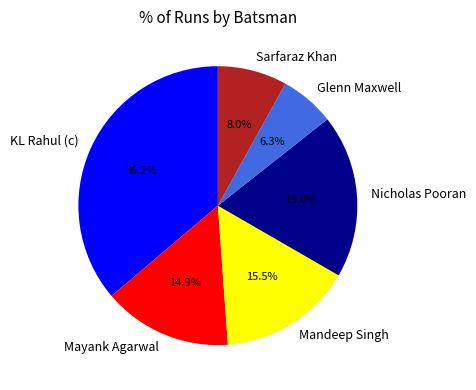

Which category has the smallest portion of the pie?

Glenn Maxwell